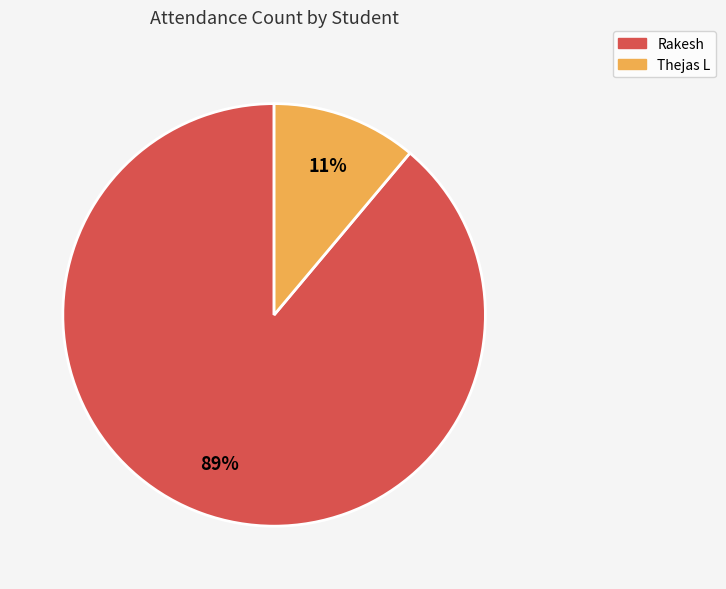

How many segments does this pie chart have?

2